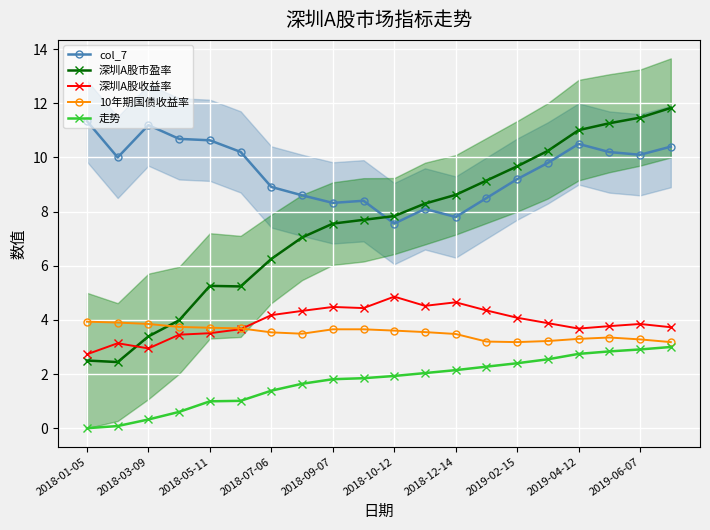

How many data points in col_7 are less than 10?

10